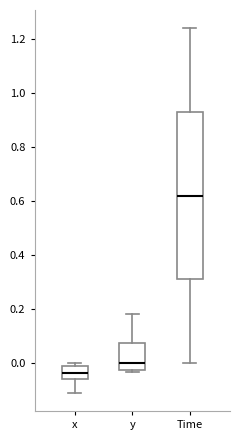

Where does the median line of the box for x sit on the y-axis? The values are not printed on the chart, so give them approximately, as read against the axis.

-0.04